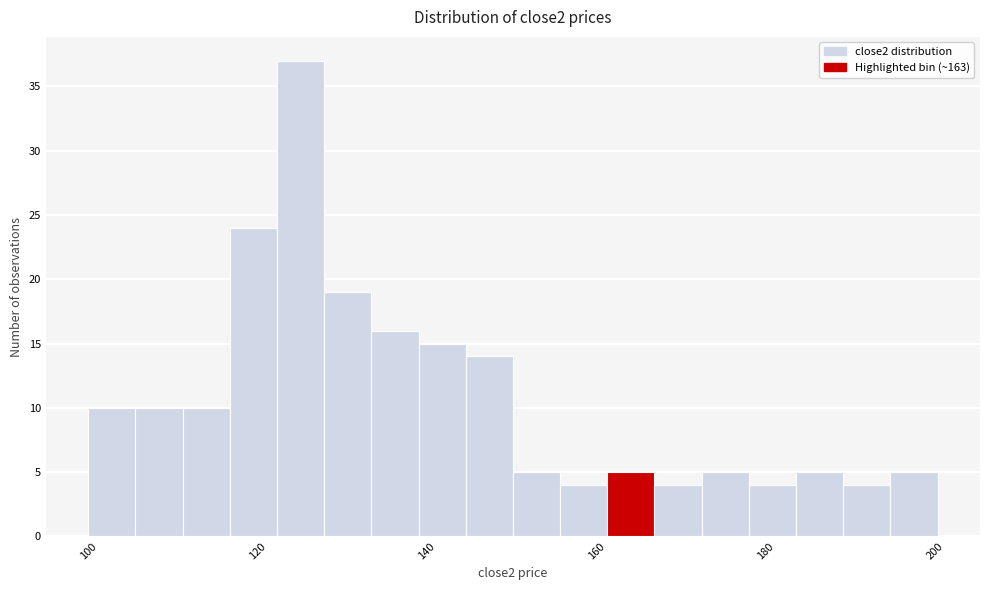

Around what value on the x-axis is the tallest bar? Give the approximate position of its centre, as read against the axis.

126